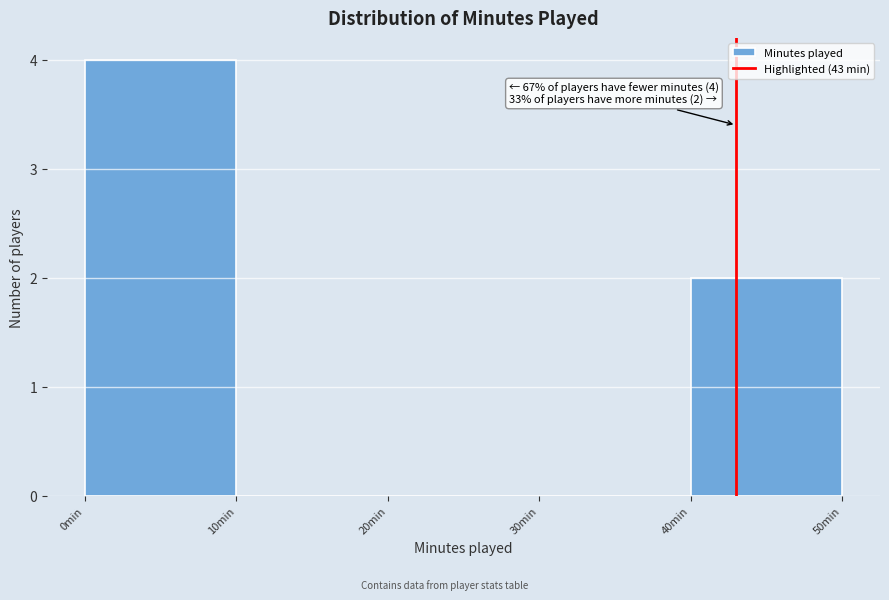

Over which range of the x-axis is the bar tallest?

0 to 10